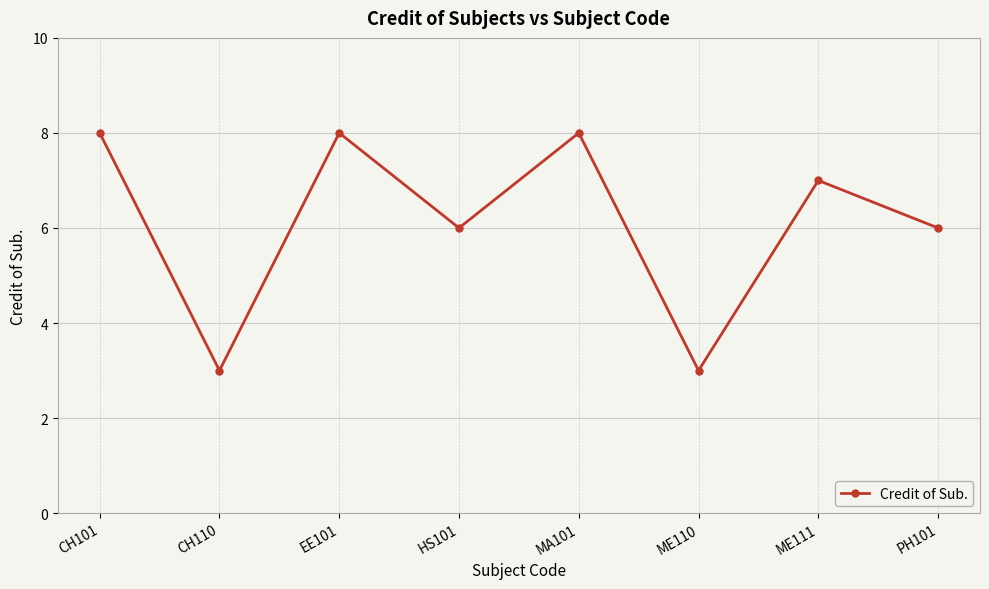

What is the label of the 4th point from the right?

MA101